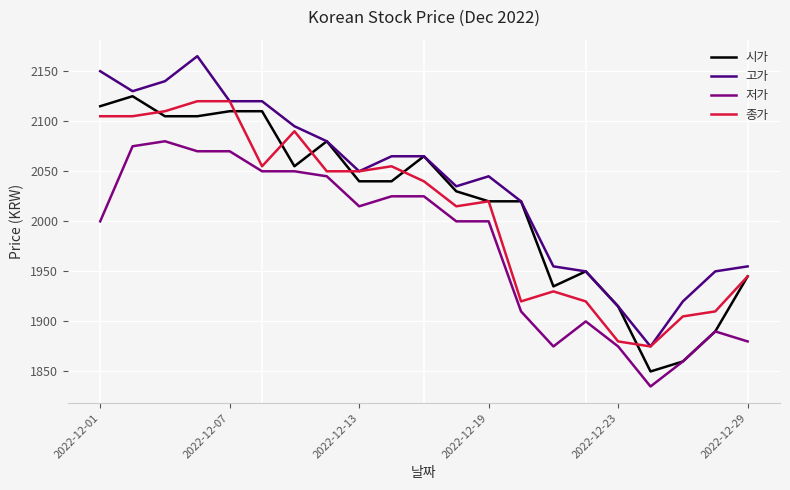

Which series has the largest range (max minus min)?

고가